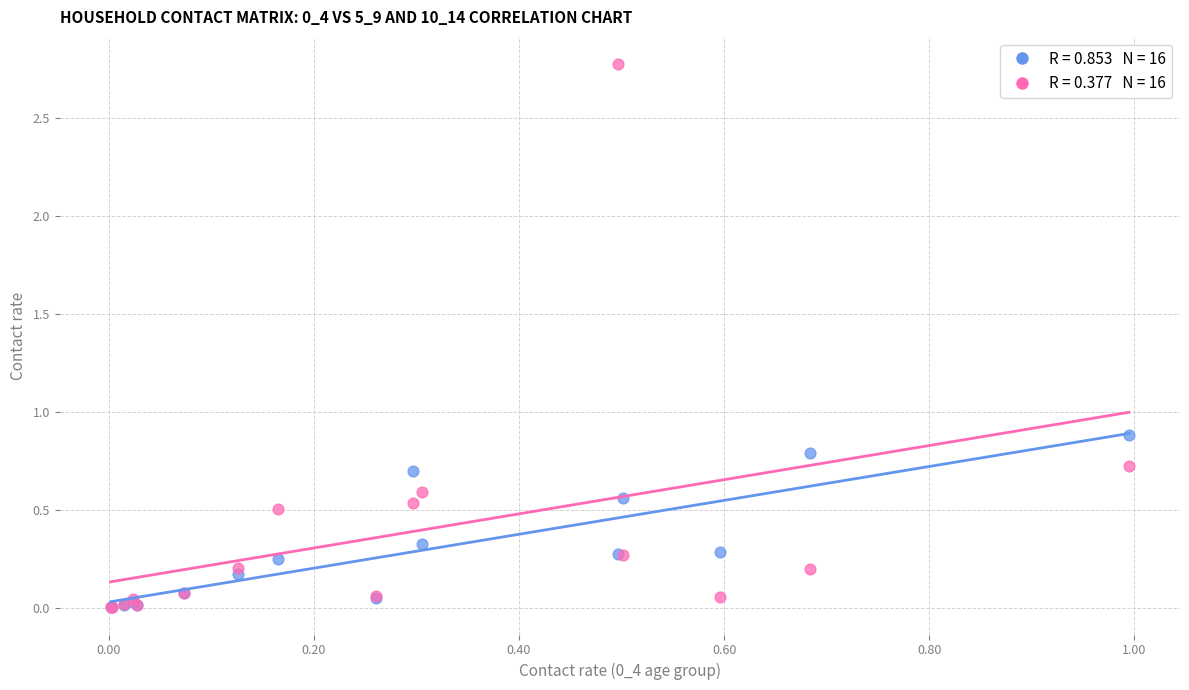

Across all series, what Y value is closest to 1?

0.9